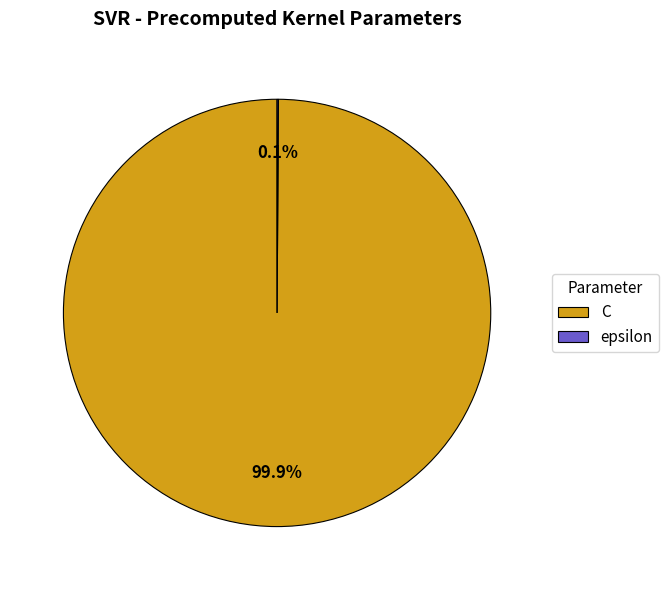

How much of the chart is everything except C?

0.1%